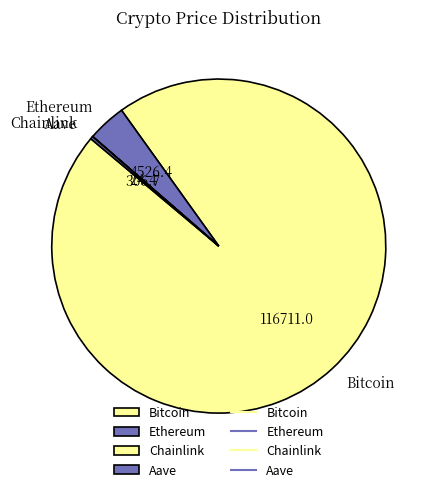

Which slice is the largest?

Bitcoin